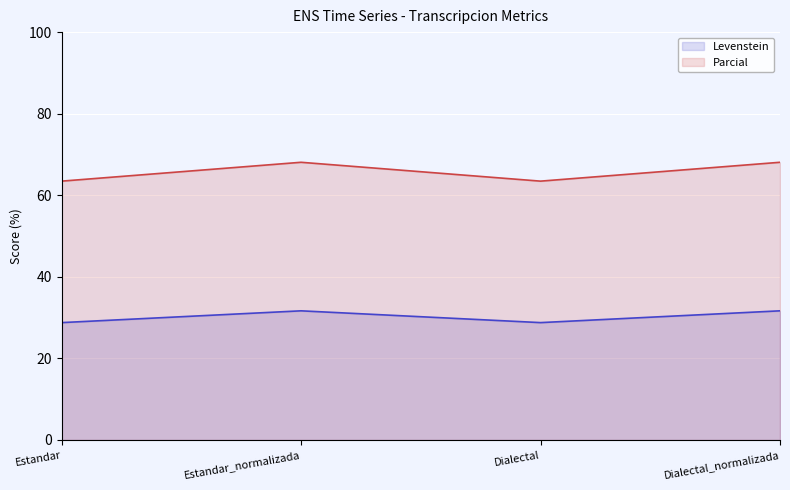

Does the chart display data point markers on the line(s)?

No